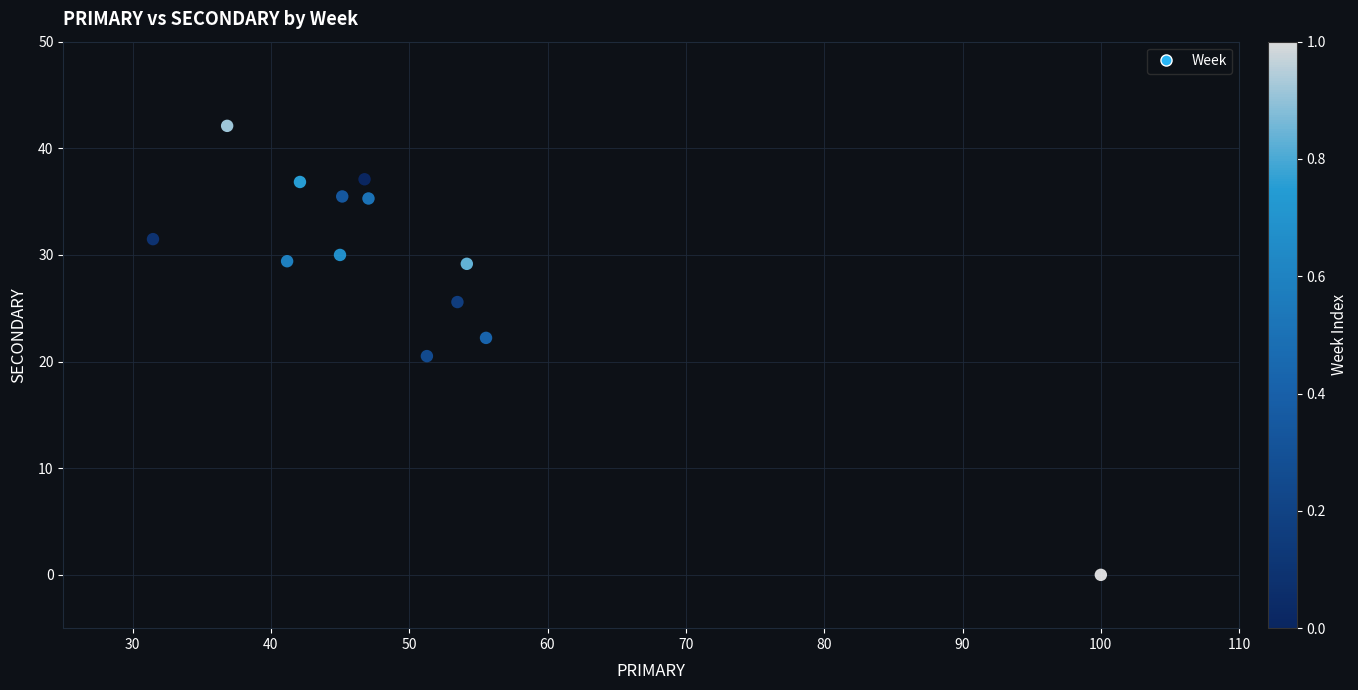

What is the range of Y values (max minus min)?

42.1